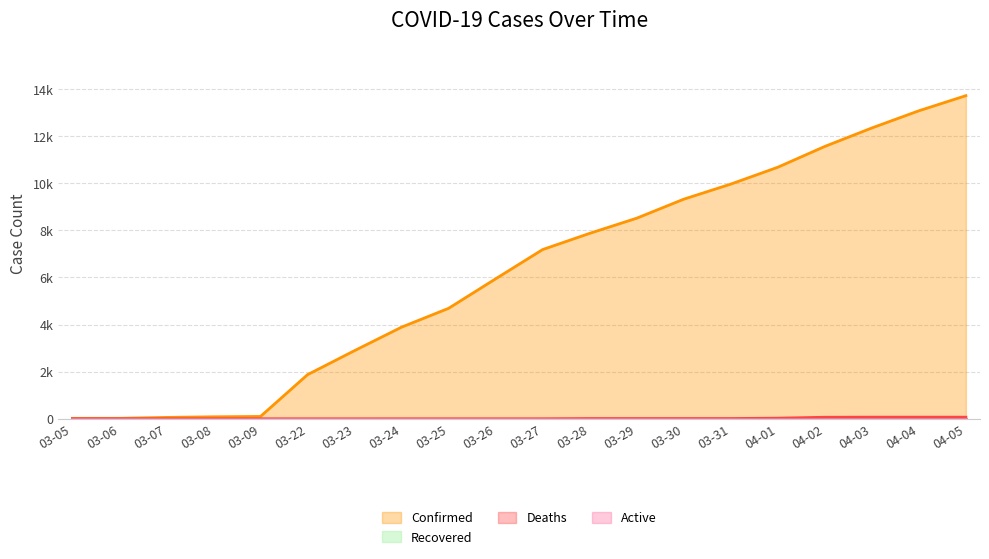

Which series has the widest spread of values?

Confirmed